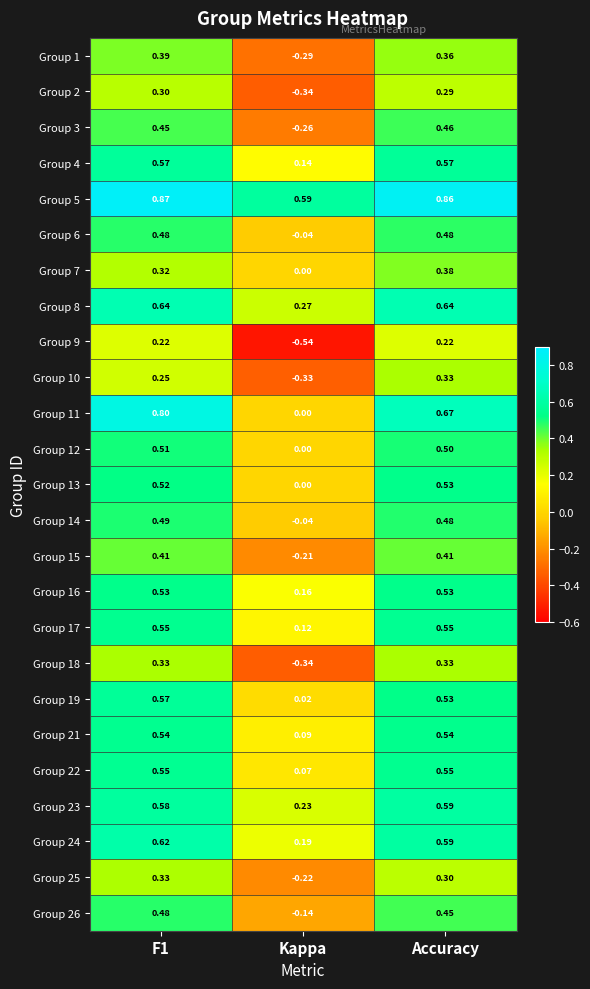

Count the number of categories in the chart.

3